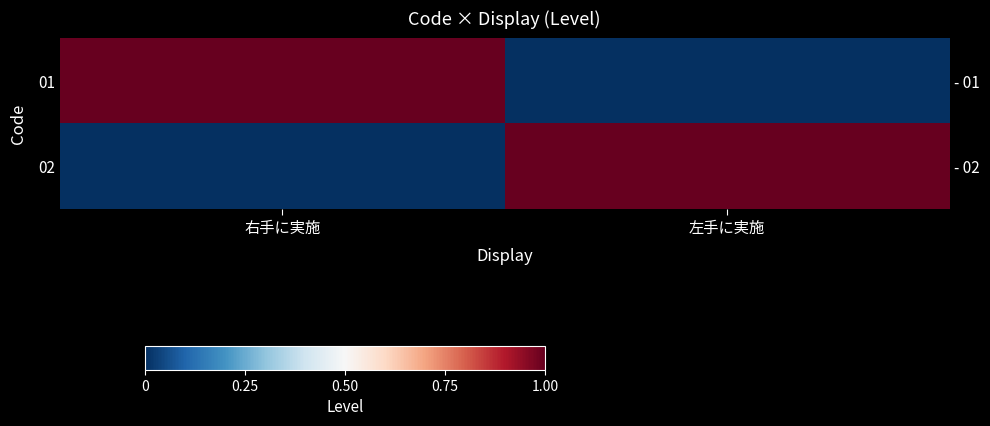

Which series has the largest total across all categories?

01